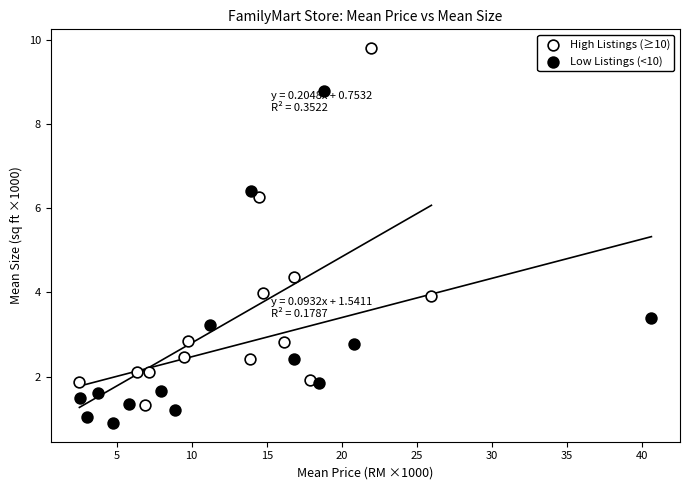

Which series reaches the maximum Y coordinate?

High Listings (≥10)